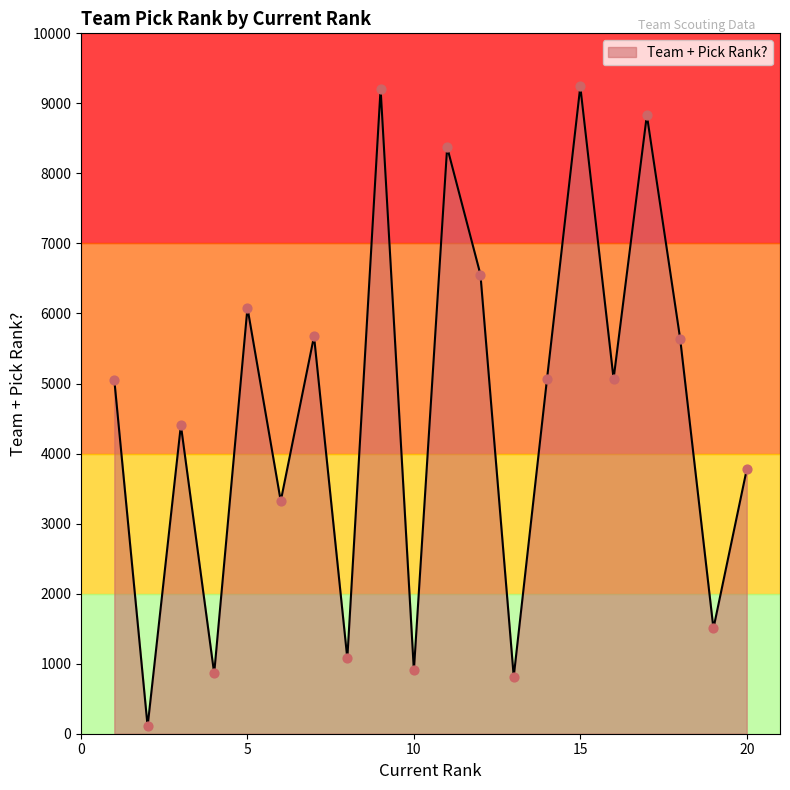

How many lines are shown in the chart?

1